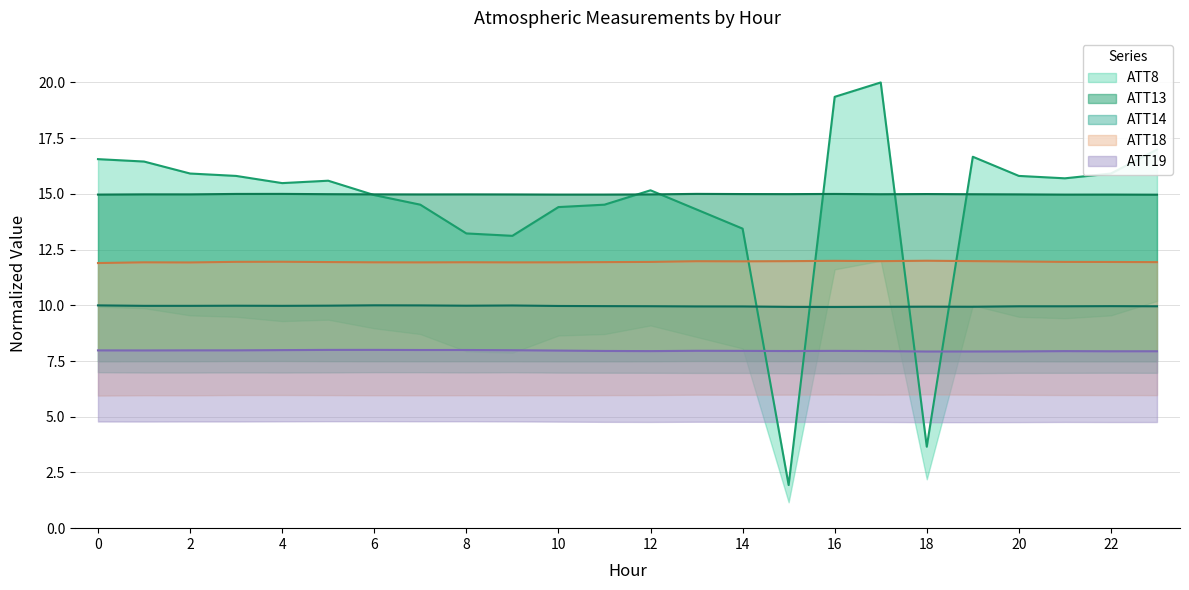

Reading left to right, what are all the values shown in this chart?

ATT8: 16.6	16.5	15.9	15.8	15.5	15.6	14.9	14.5	13.2	13.1	14.4	14.5	15.2	14.3	13.4	1.9	19.4	20.0	3.7	16.7	15.8	15.7	15.9	17.0
ATT13: 15.0	15.0	15.0	15.0	15.0	15.0	15.0	15.0	15.0	15.0	15.0	15.0	15.0	15.0	15.0	15.0	15.0	15.0	15.0	15.0	15.0	15.0	15.0	15.0
ATT14: 10.0	10.0	10.0	10.0	10.0	10.0	10.0	10.0	10.0	10.0	10.0	10.0	10.0	9.9	9.9	9.9	9.9	9.9	9.9	9.9	10.0	10.0	10.0	10.0
ATT18: 11.9	11.9	11.9	12.0	12.0	11.9	11.9	11.9	11.9	11.9	11.9	11.9	11.9	12.0	12.0	12.0	12.0	12.0	12.0	12.0	12.0	11.9	11.9	11.9
ATT19: 8.0	8.0	8.0	8.0	8.0	8.0	8.0	8.0	8.0	8.0	8.0	8.0	7.9	8.0	8.0	7.9	8.0	7.9	7.9	7.9	7.9	7.9	7.9	7.9